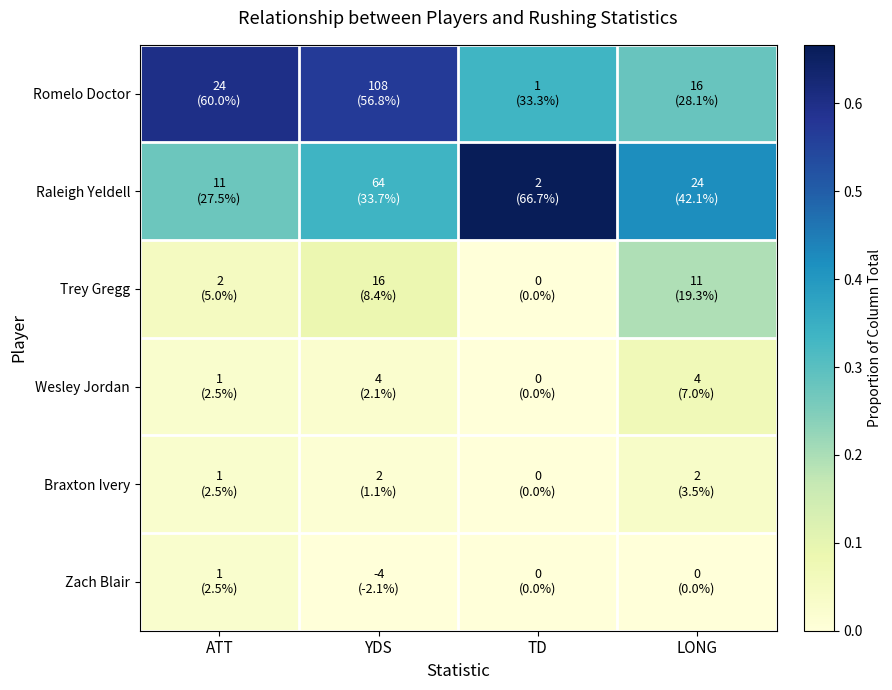

Which category has the highest value across all series?

TD